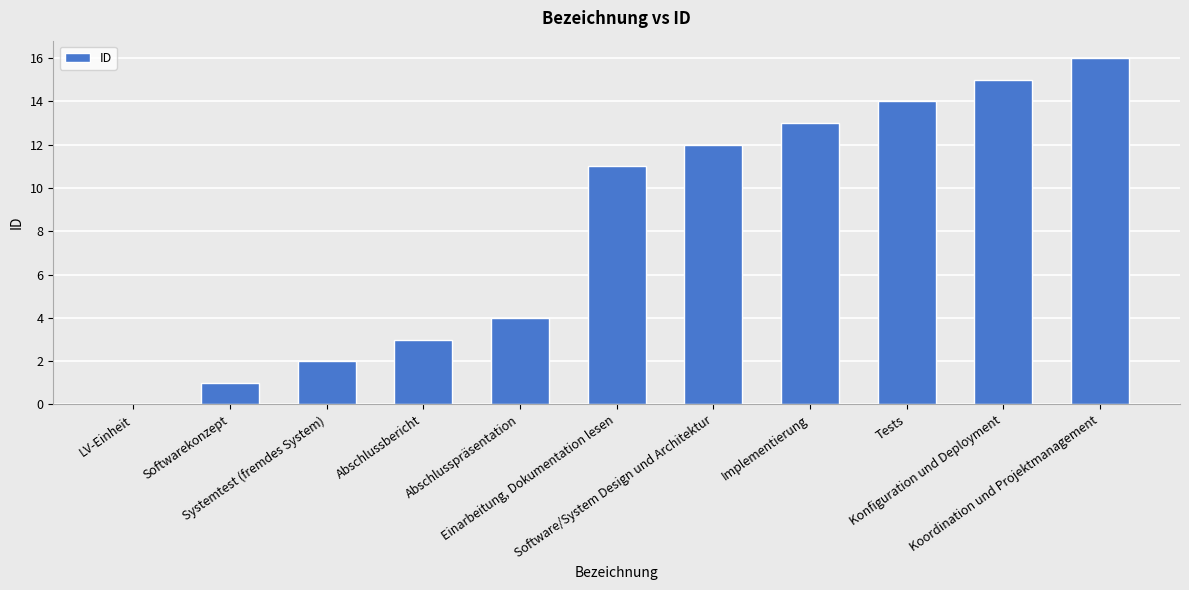

What is the difference between the values at Abschlussbericht and LV-Einheit?

3